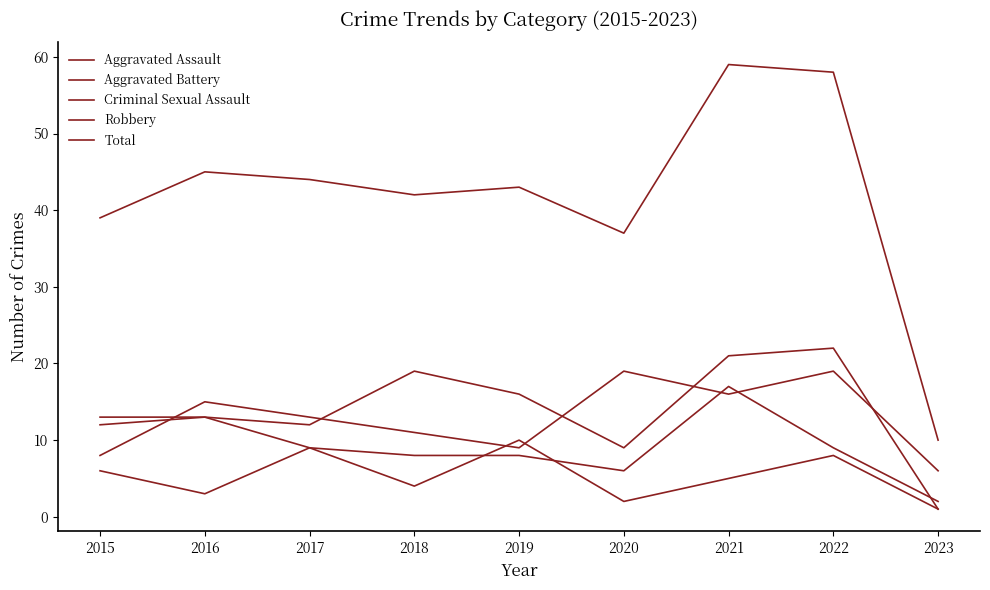

How many lines are shown in the chart?

5